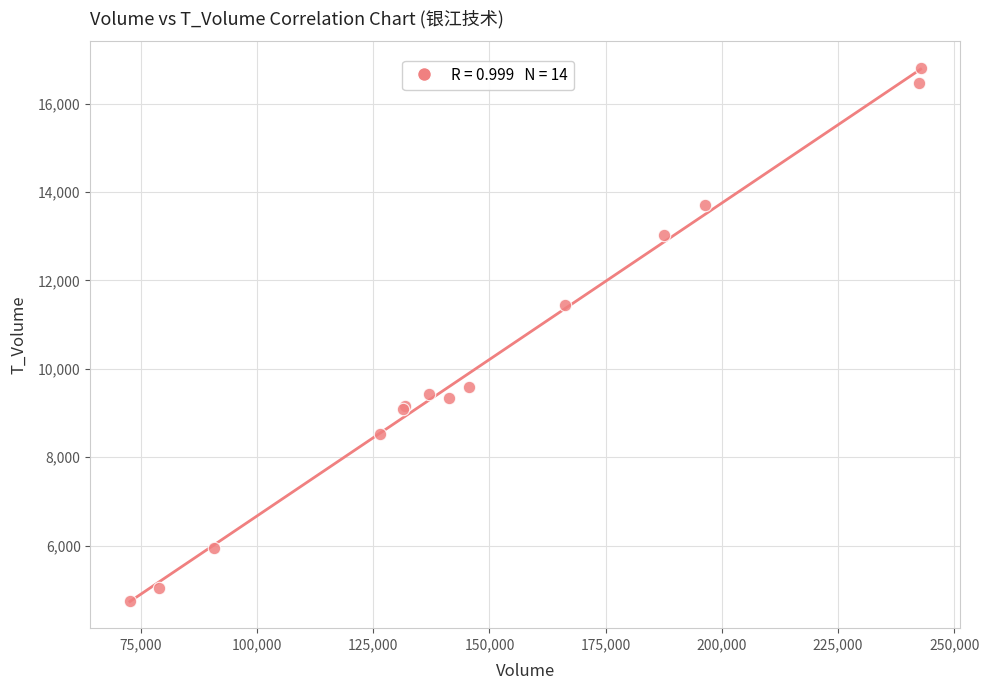

What Y value in the scatter plot is closest to 10780?

11440